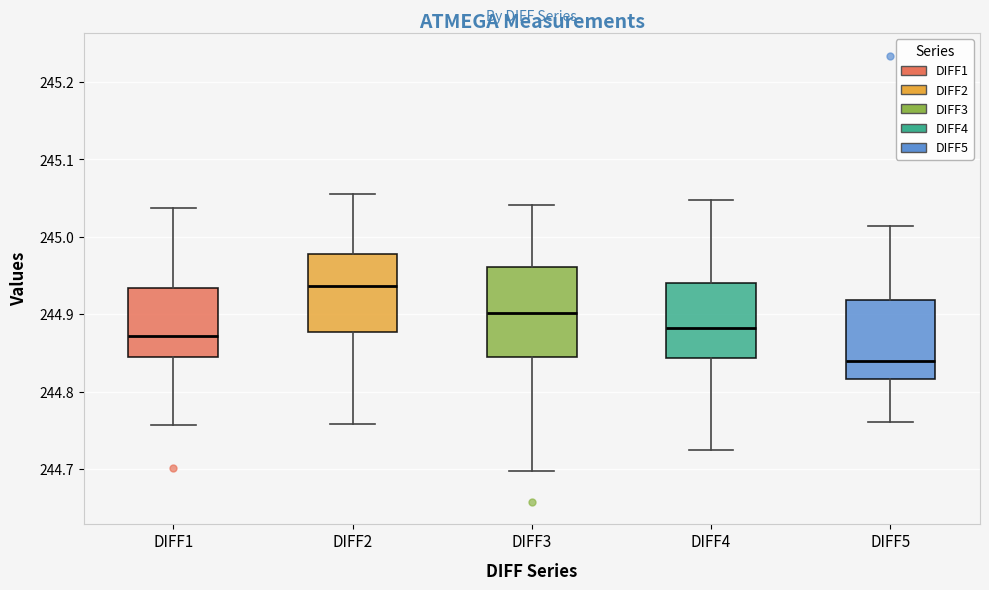

Reading left to right, transcribe this box plot: for each box, give where its median line is, the range the box spans, and where its two whiskers end, as read against the y-axis. The values are not printed on the chart, so give them approximately, as read against the axis.

DIFF1: median 244.87, box 244.84 to 244.93, whiskers 244.76 to 245.04
DIFF2: median 244.94, box 244.88 to 244.98, whiskers 244.76 to 245.06
DIFF3: median 244.90, box 244.84 to 244.96, whiskers 244.70 to 245.04
DIFF4: median 244.88, box 244.84 to 244.94, whiskers 244.72 to 245.05
DIFF5: median 244.84, box 244.82 to 244.92, whiskers 244.76 to 245.01